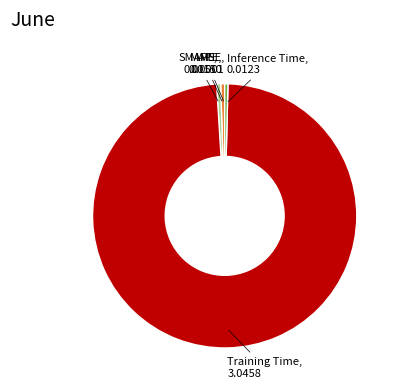

Which slice is the smallest?

MSE